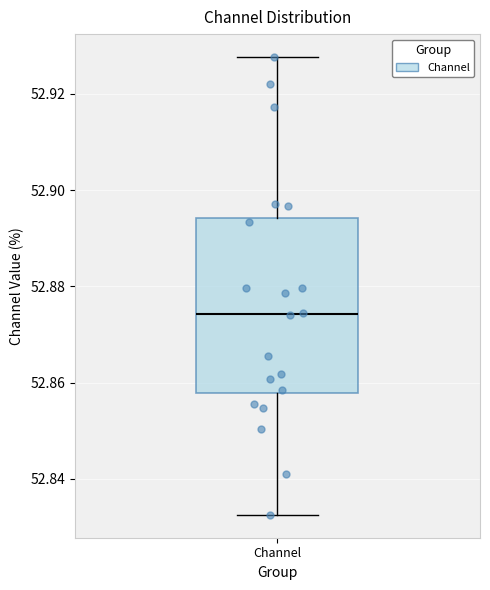

Transcribe this box plot: give where the median line is, the range the box spans, and where the two whiskers end, as read against the y-axis. The values are not printed on the chart, so give them approximately, as read against the axis.

median 52.874, box 52.858 to 52.894, whiskers 52.832 to 52.928